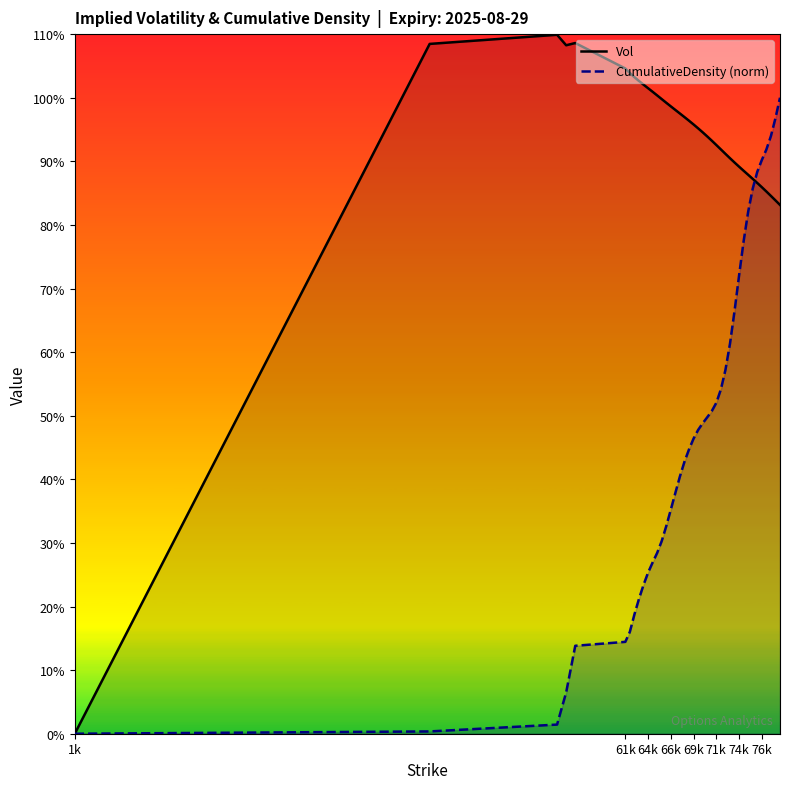

Which series has the largest total across all categories?

Vol